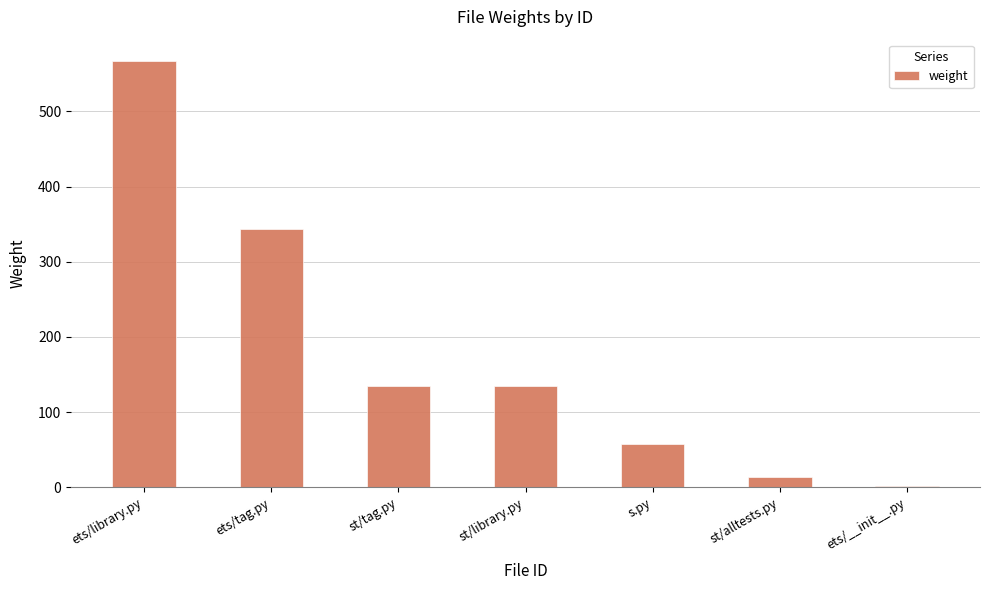

What is the maximum value shown in the chart?

567